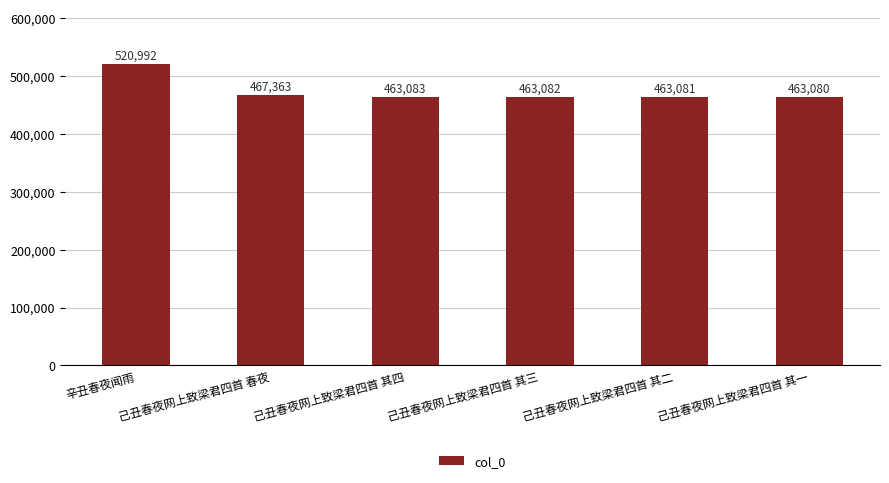

How many series are shown in this chart?

1